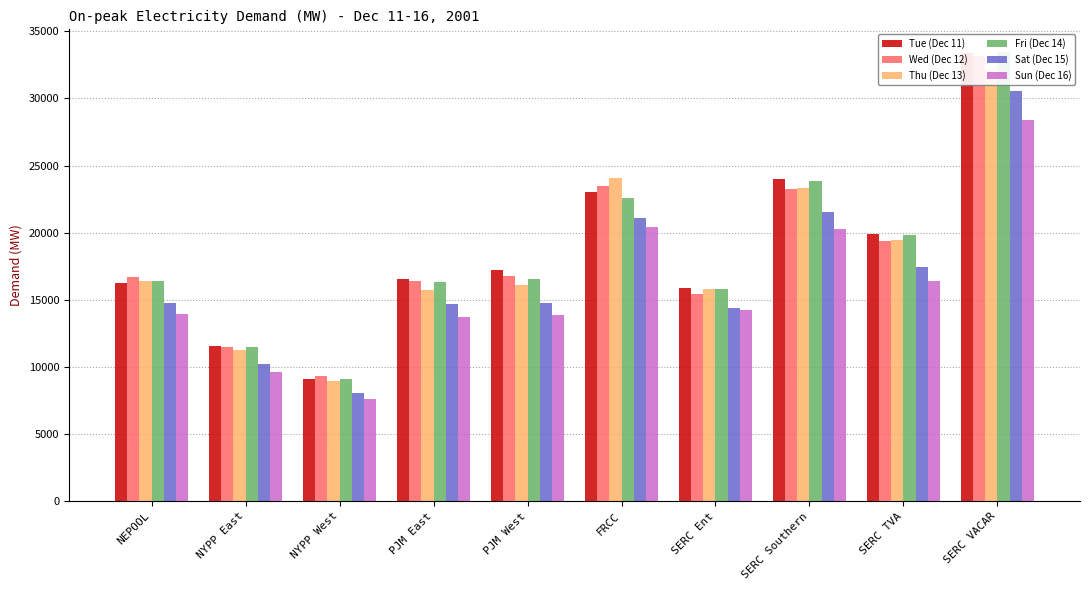

Which category has the lowest value in the Sun (Dec 16) series?

NYPP West